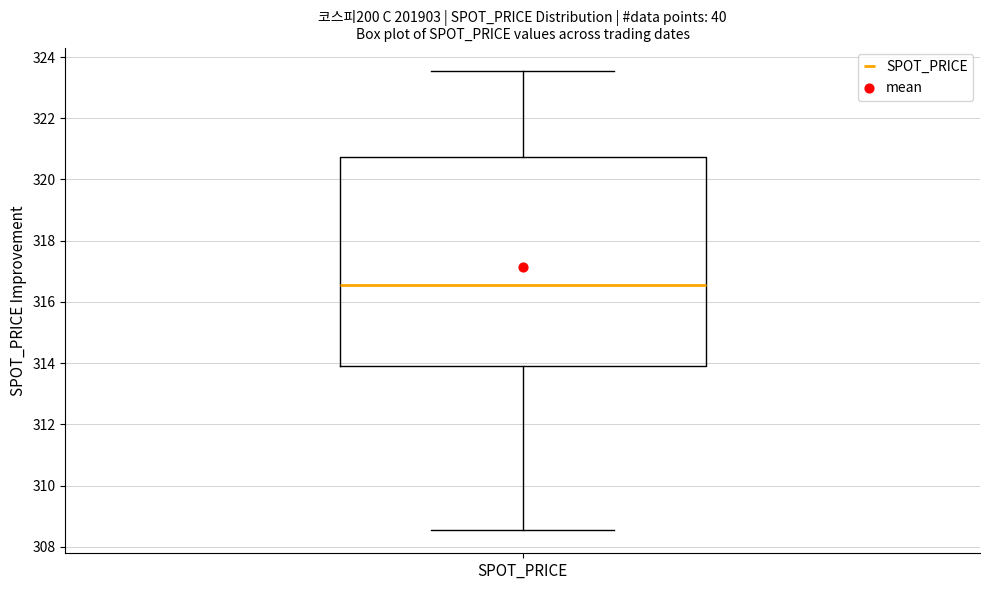

Transcribe this box plot: give where the median line is, the range the box spans, and where the two whiskers end, as read against the y-axis. The values are not printed on the chart, so give them approximately, as read against the axis.

median 316.6, box 314.0 to 320.8, whiskers 308.6 to 323.6